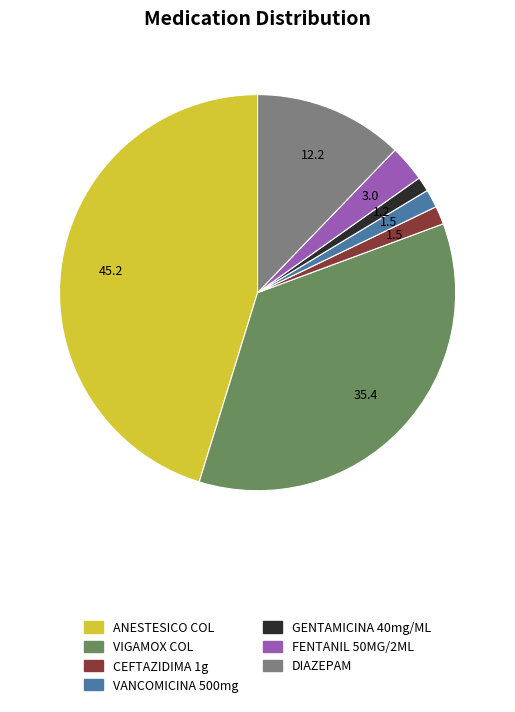

Does any single category account for the majority?

No